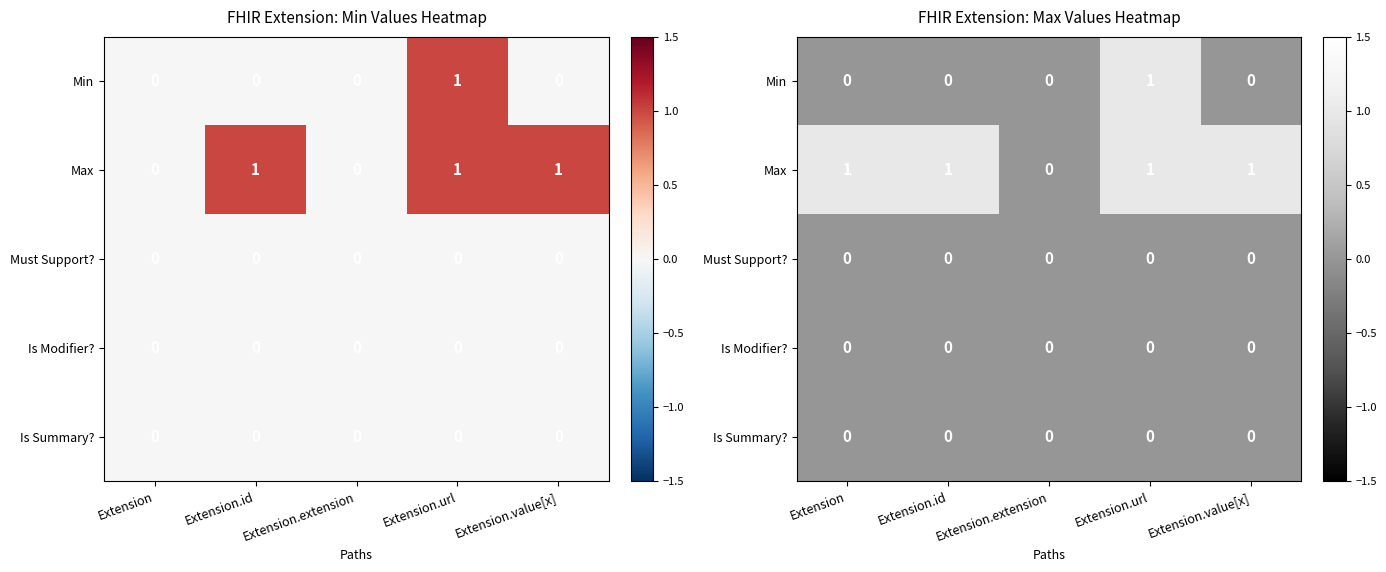

How many values in Max are above zero?

4